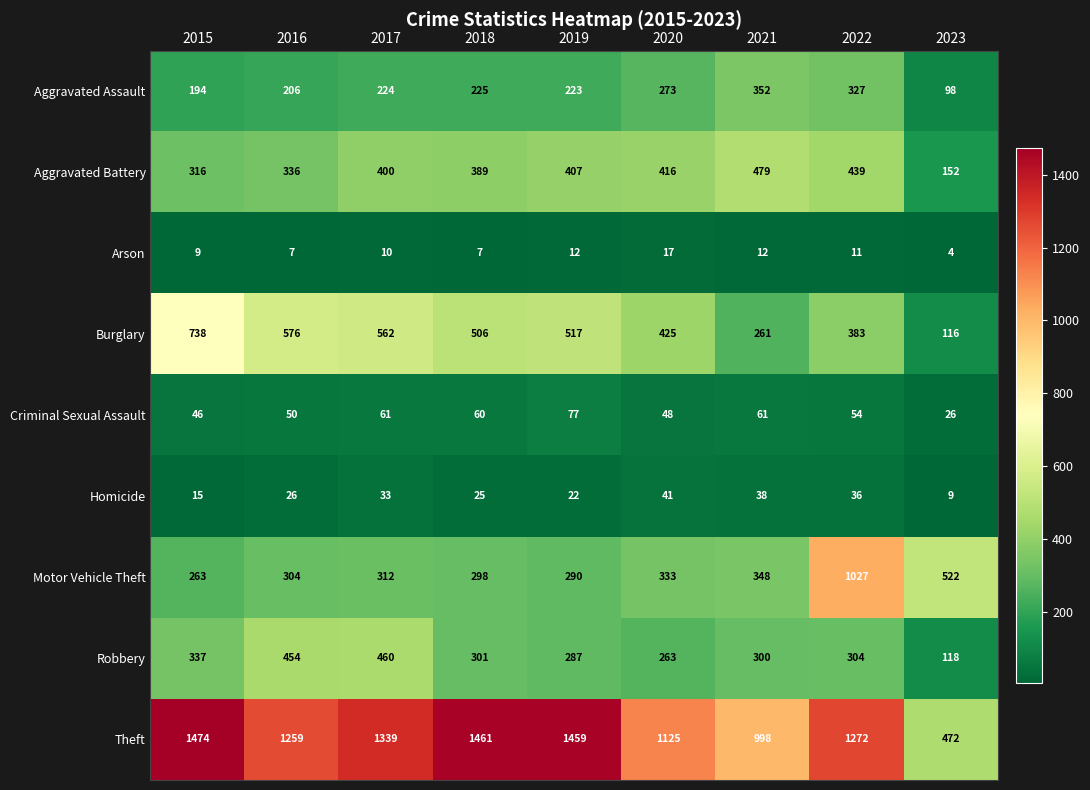

Between 2016 and 2021, which series saw the biggest shift?

Burglary